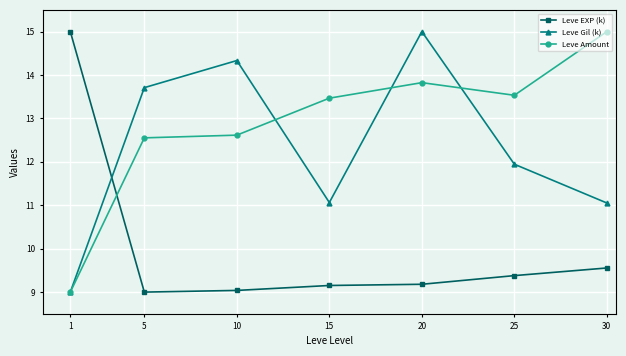

Where do Leve Amount and Leve EXP (k) first cross each other?

1 and 5